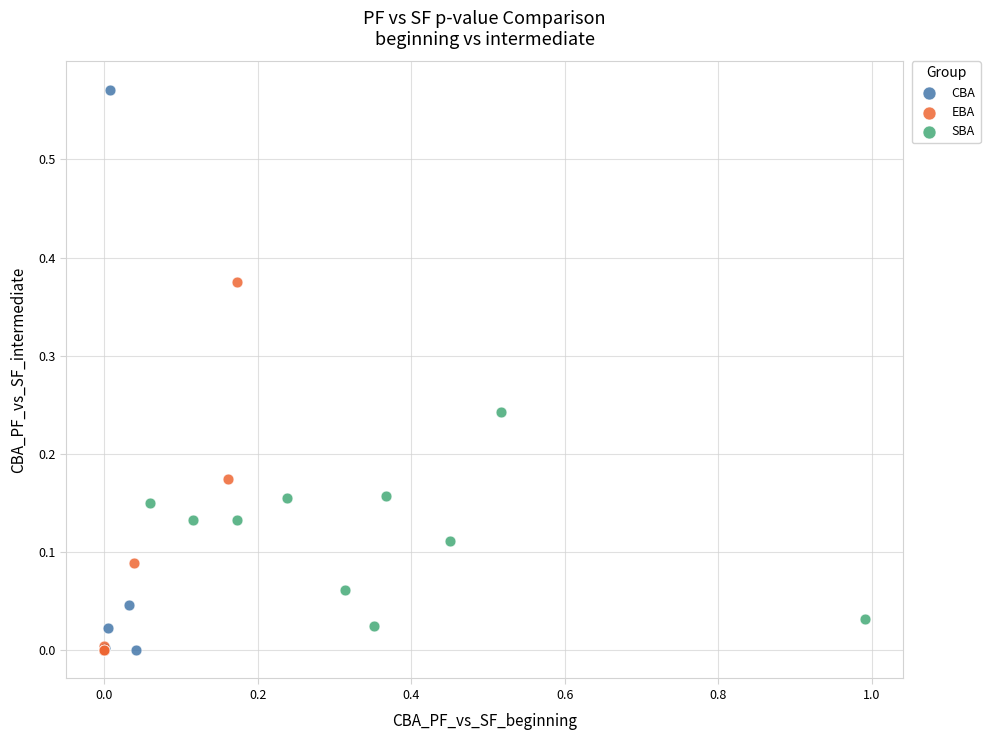

Which series has the largest Y range (max minus min)?

CBA